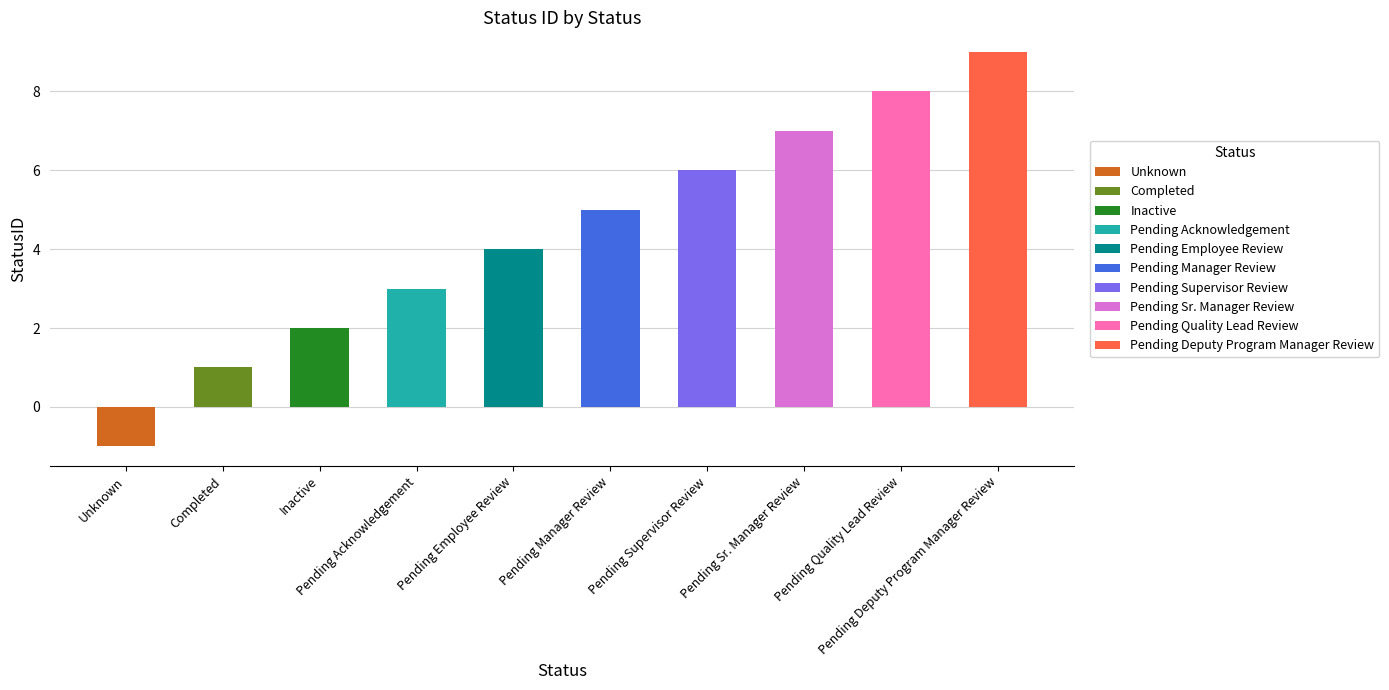

List the labels in order of value, smallest first.

Unknown, Completed, Inactive, Pending Acknowledgement, Pending Employee Review, Pending Manager Review, Pending Supervisor Review, Pending Sr. Manager Review, Pending Quality Lead Review, Pending Deputy Program Manager Review